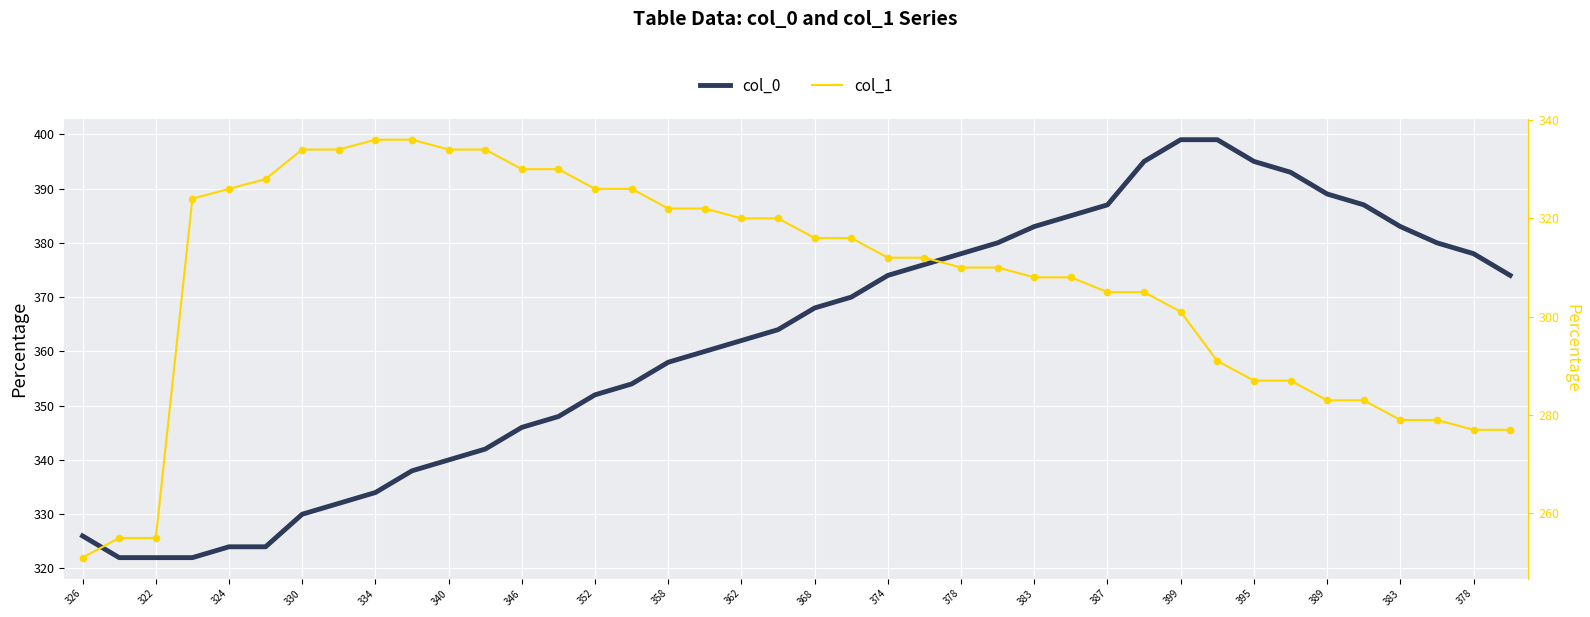

At how many categories does at least one series exceed 270?

40